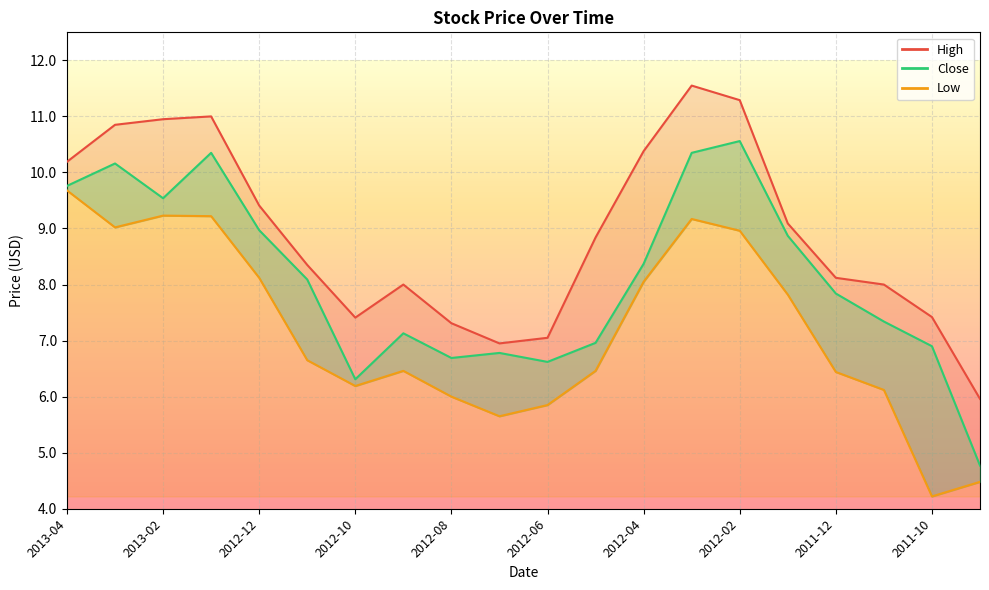

Does the chart display data point markers on the line(s)?

No